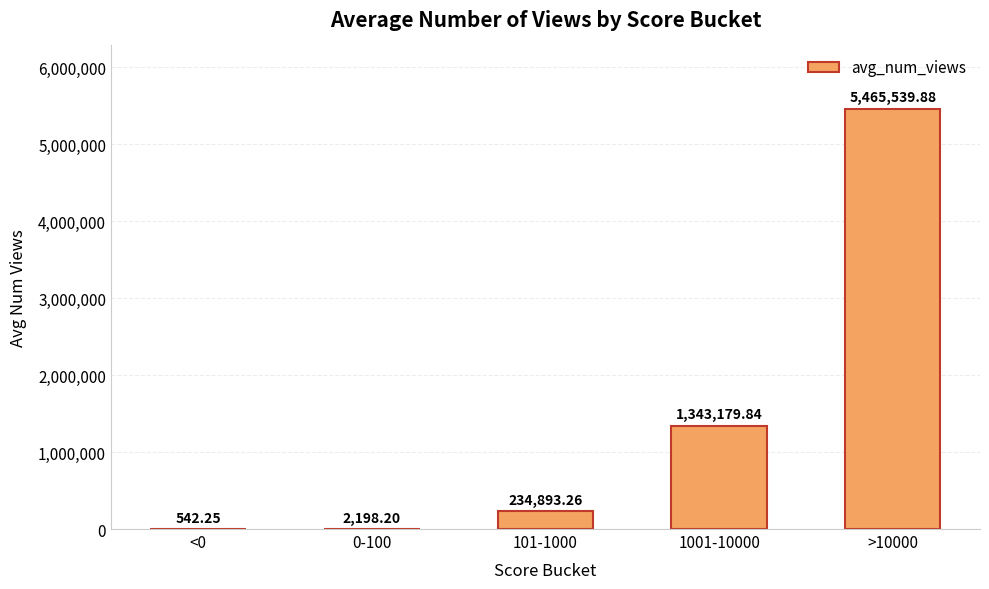

What is the sum of the values at 101-1000 and <0?

235435.5